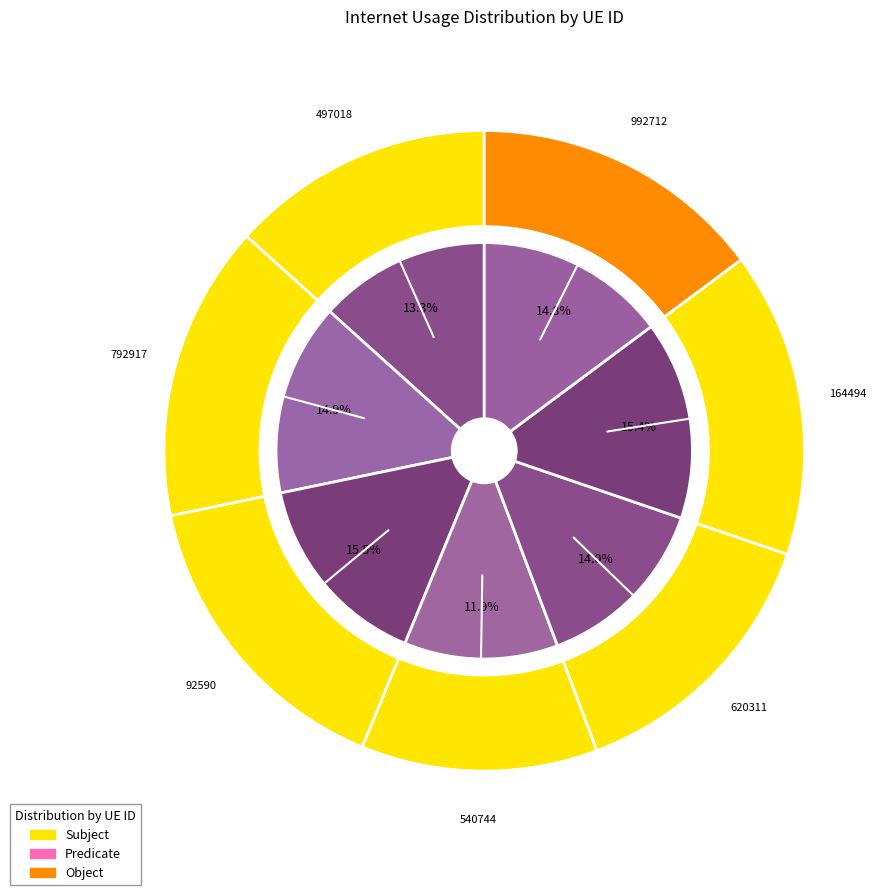

Is 497018 the majority of the pie?

No